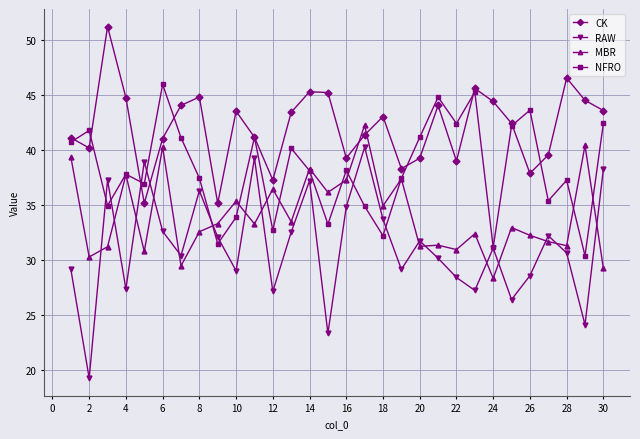

True or false: NFRO has more than 1 points higher than both neighbors.

True